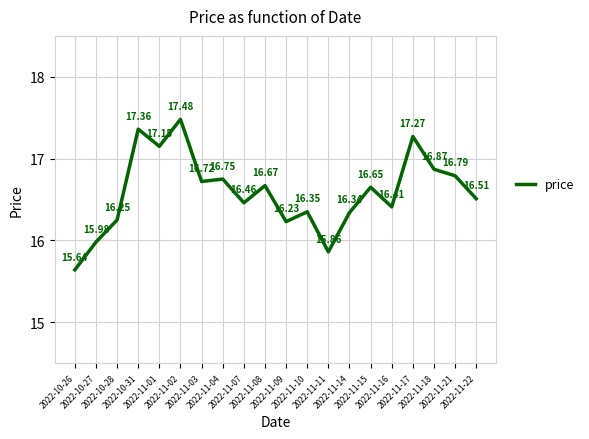

What is the difference between the maximum and minimum values?

1.8